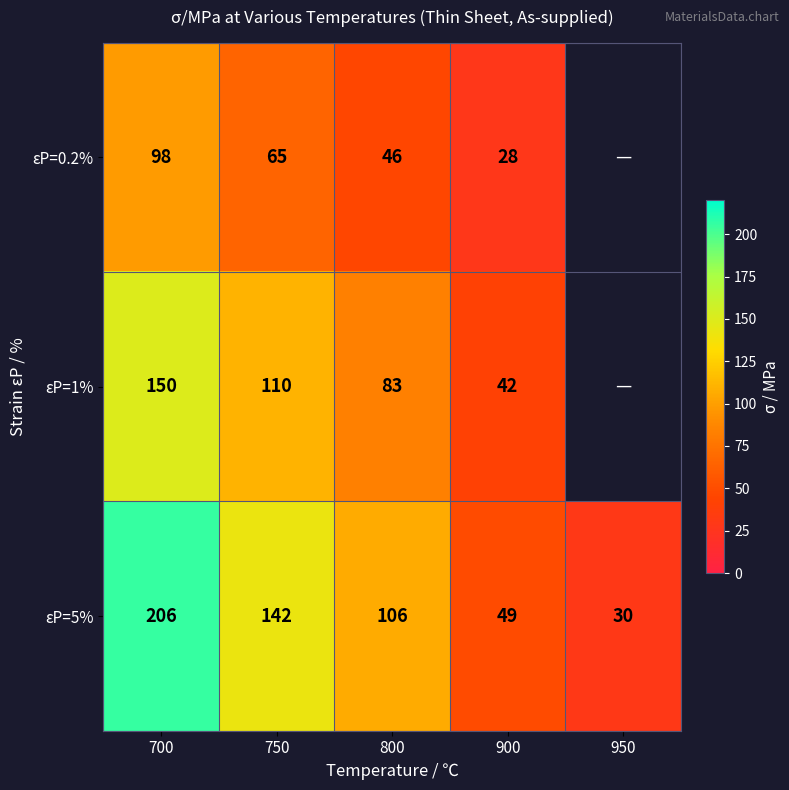

Rank the categories by εP=5% value from lowest to highest.

950, 900, 800, 750, 700